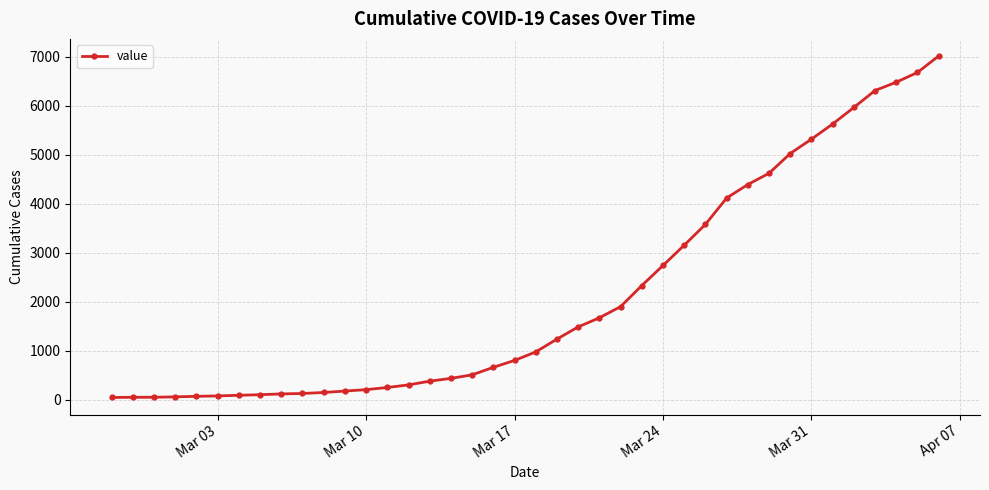

What is the difference between the maximum and second lowest values?

6961